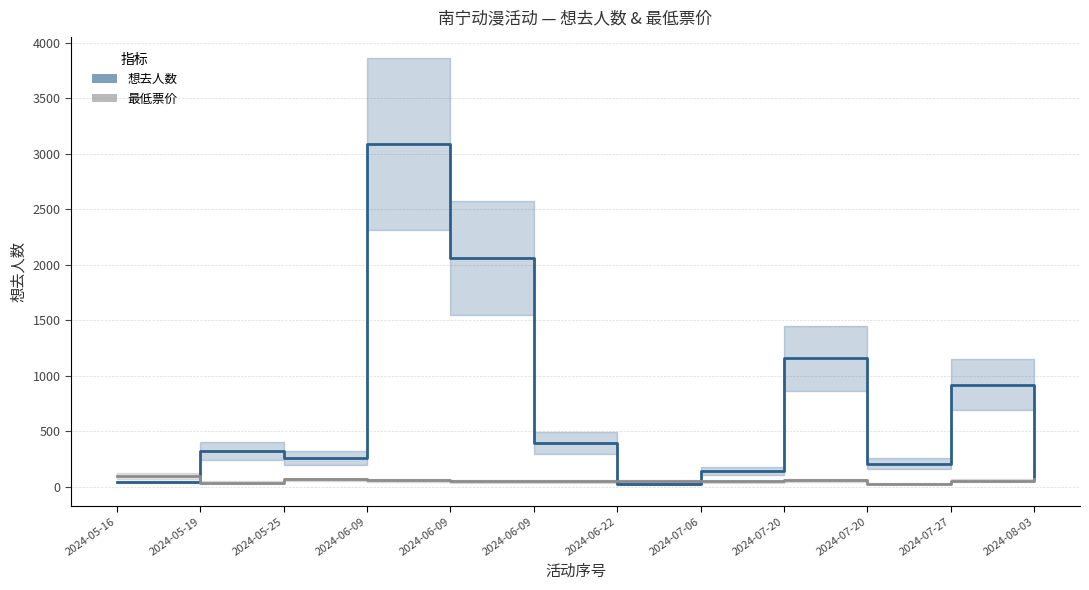

How many intersections are there between 最低票价 and 想去人数?

3